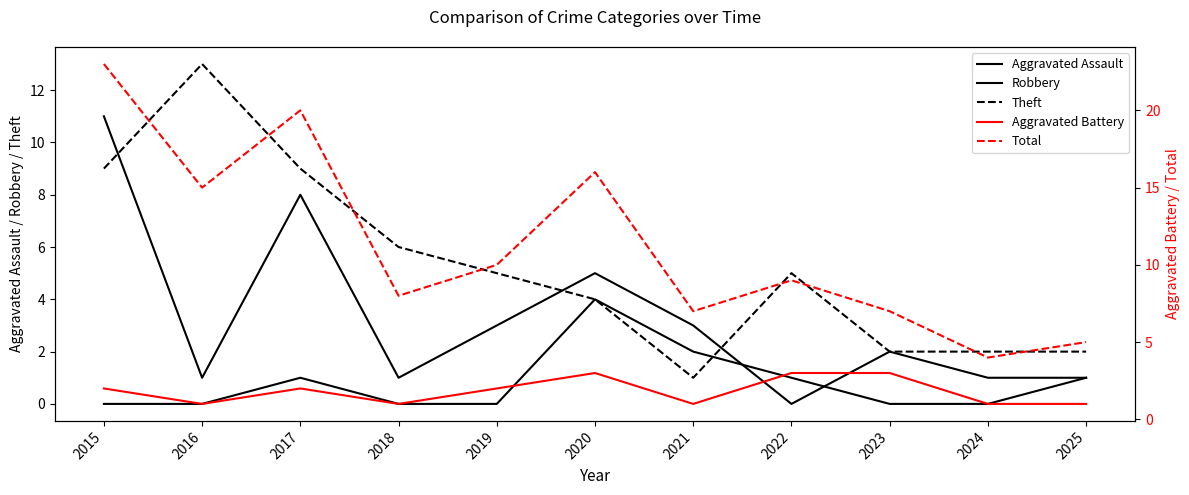

How many values in the Total series are below 9?

5